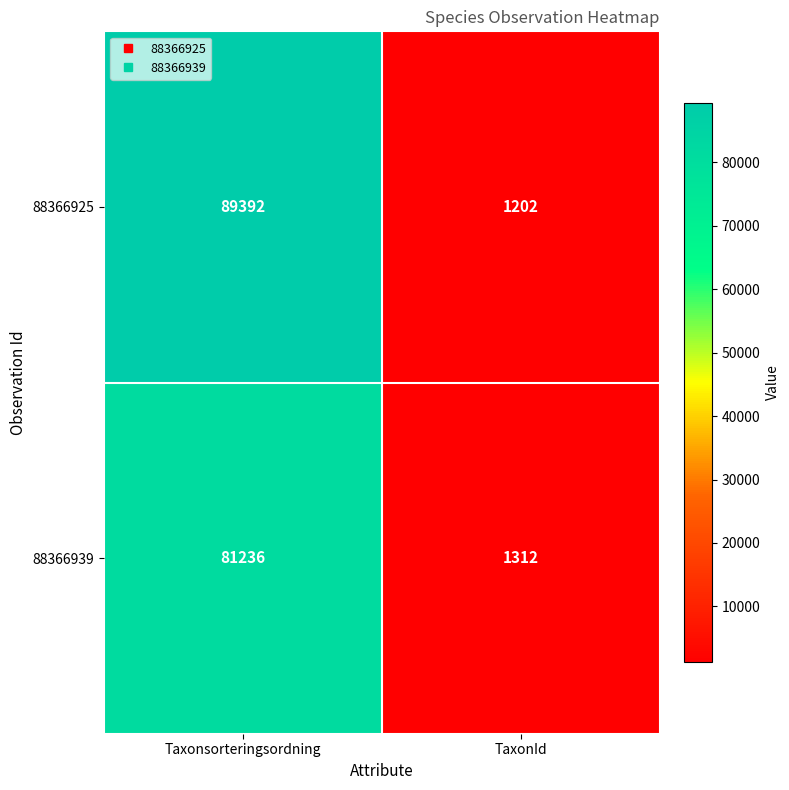

Which series has the widest spread of values?

88366925